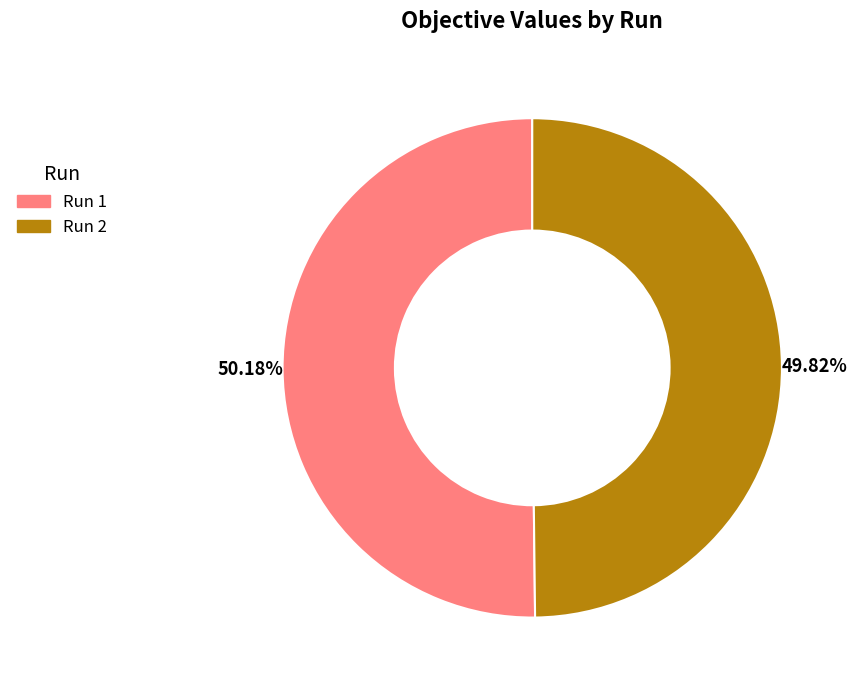

Is the sum of Run 1 and Run 2 greater than half?

Yes